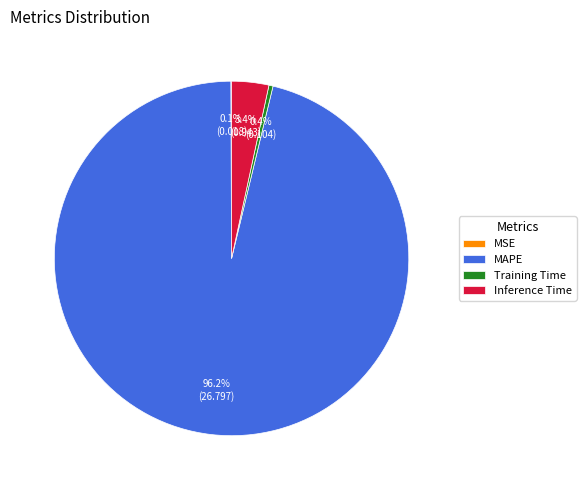

Which slice is the largest?

MAPE